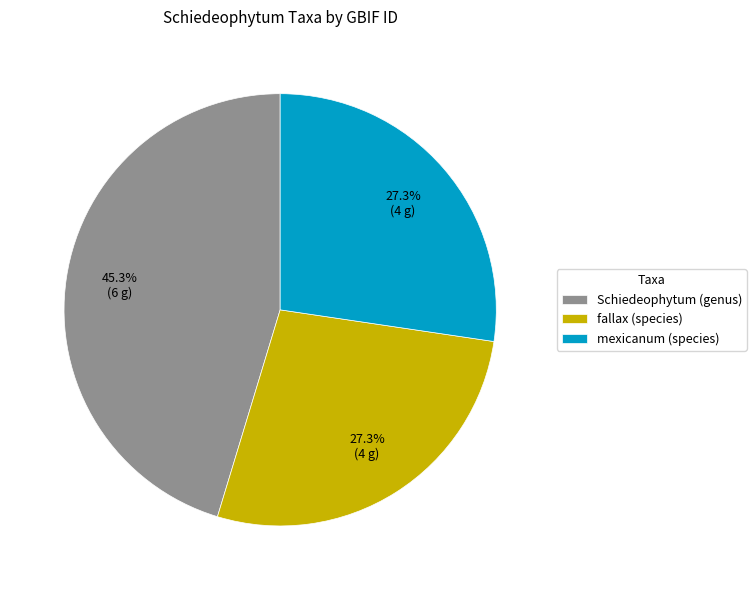

What is the largest slice in the pie chart?

Schiedeophytum (genus)